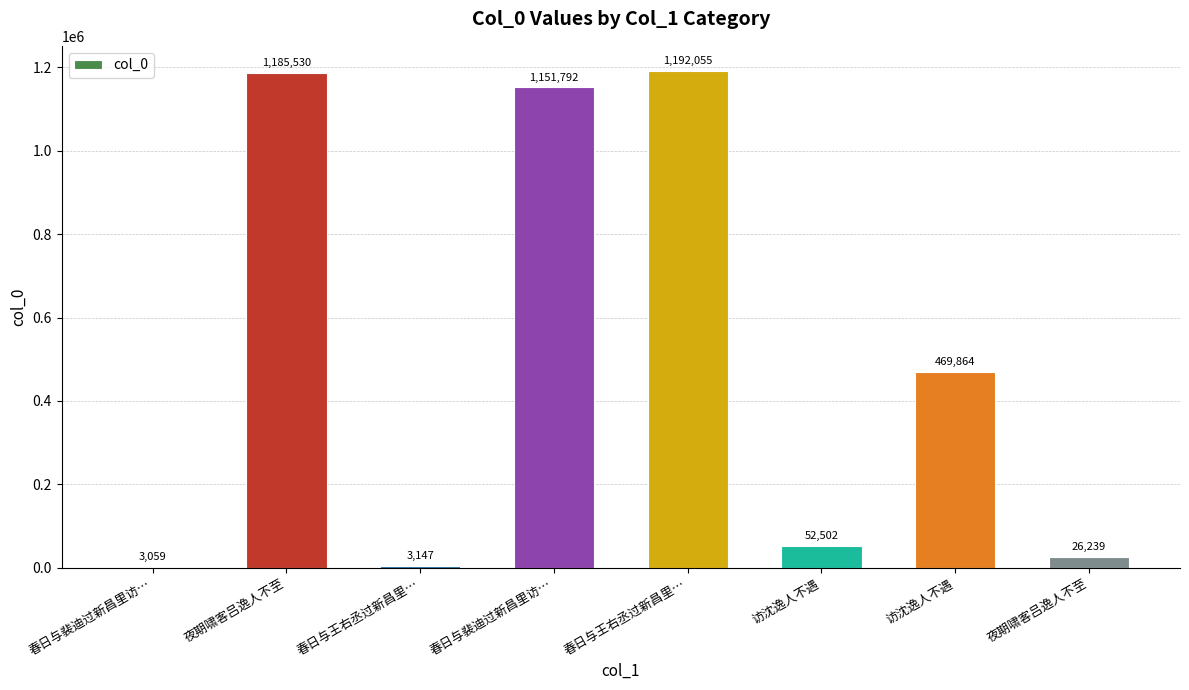

What is the value of the 1st bar from the left?

3059